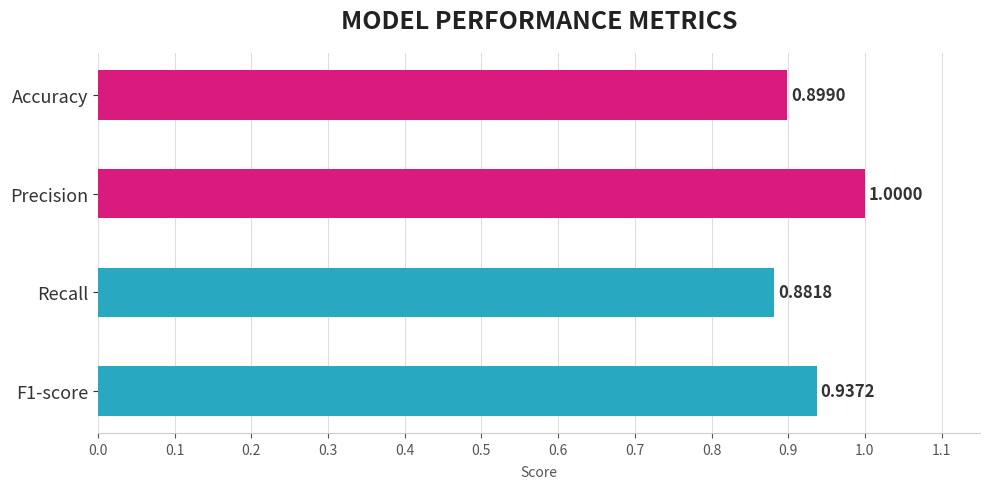

Which category has the lowest value across all series?

Recall